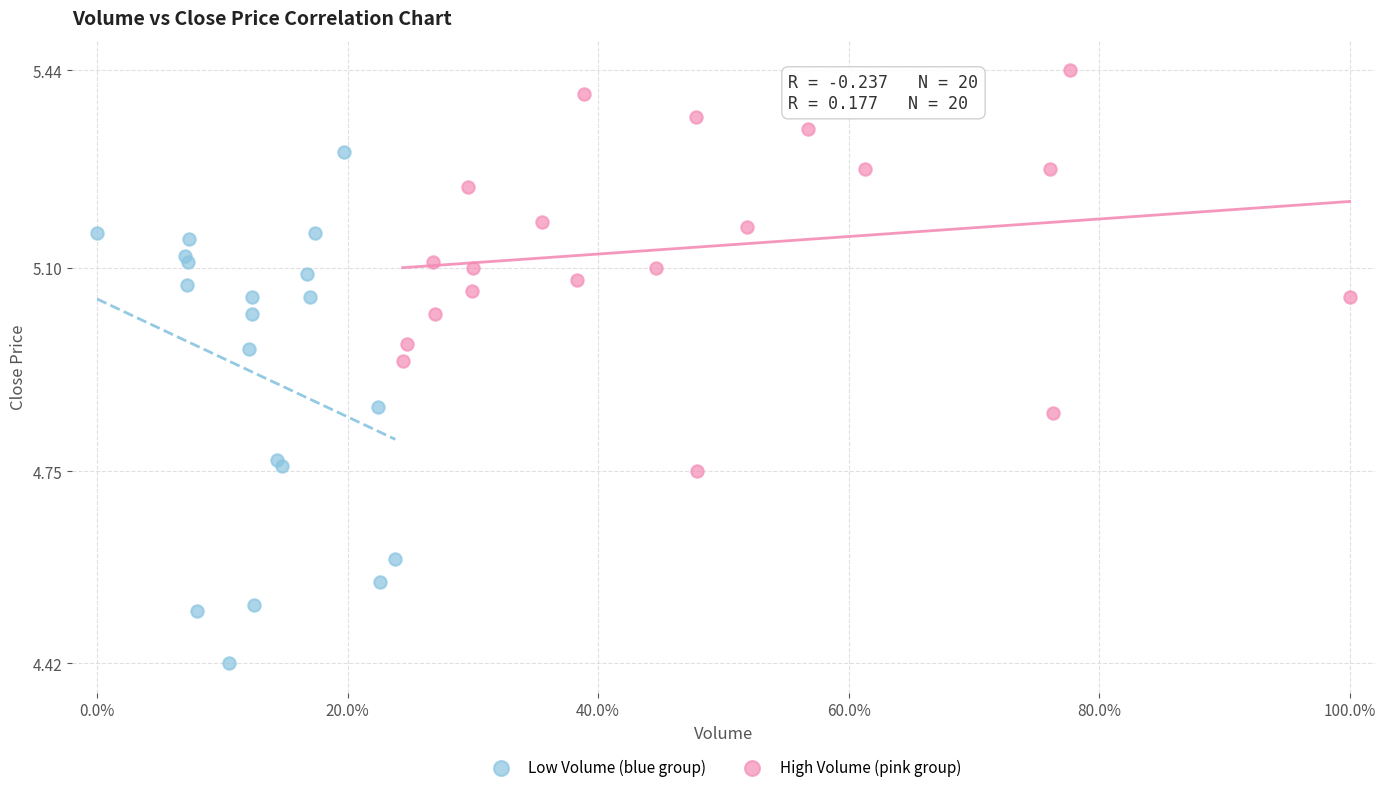

Which series has the widest spread of Y values?

Low Volume (blue group)